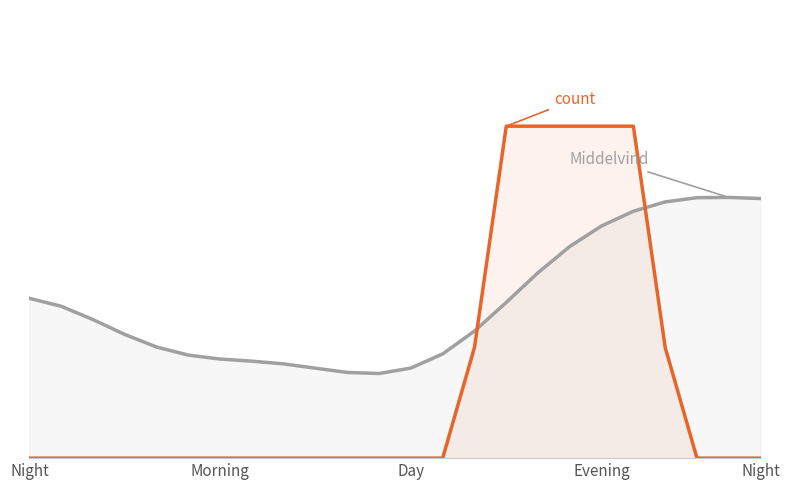

List the series in order of their overall mean, lowest first.

count, Middelvind